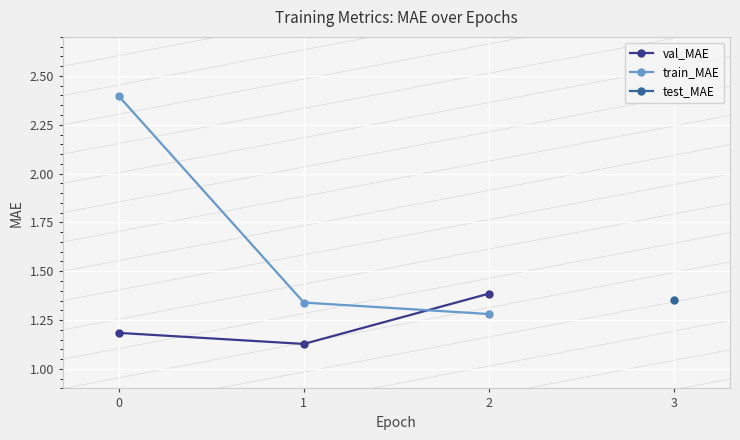

List the labels in order of val_MAE value, largest first.

2, 0, 1